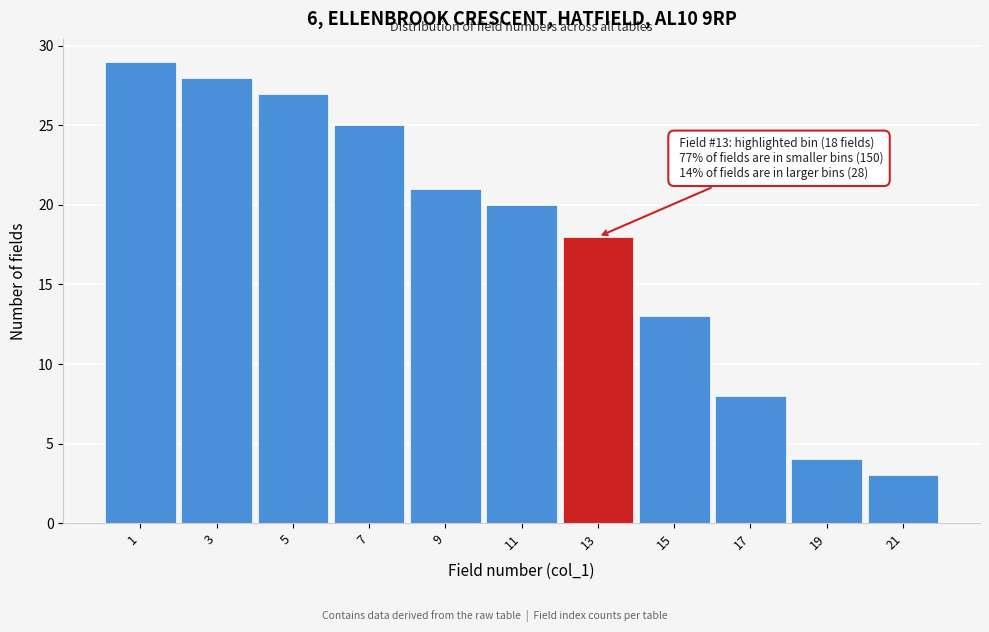

Reading left to right, extract all data points from this chart.

29	28	27	25	21	20	18	13	8	4	3